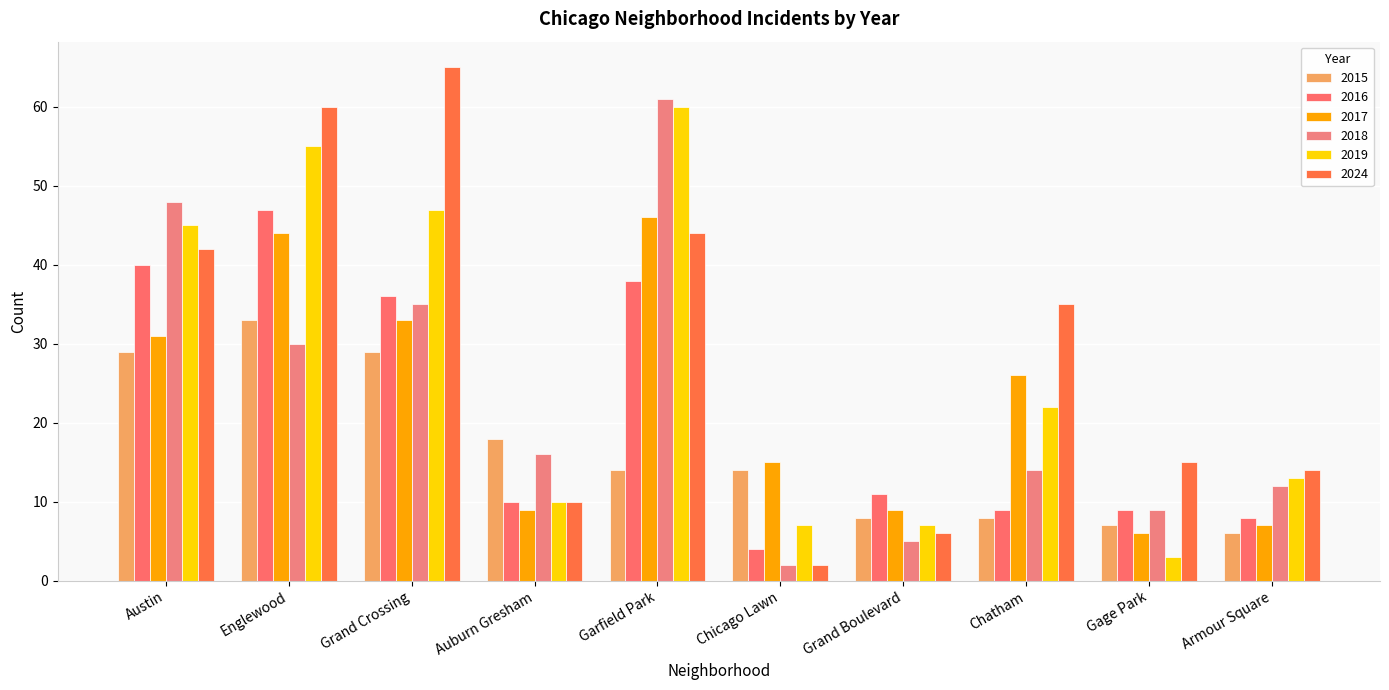

How many data points does each series have?

10